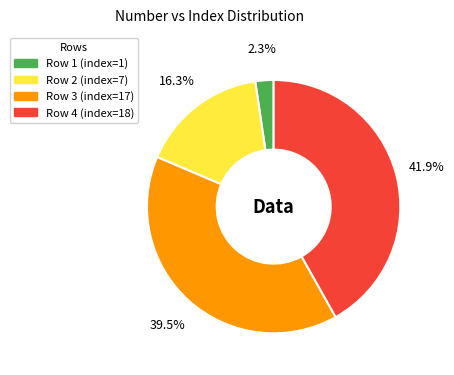

Is there any slice that represents more than half of the pie?

No